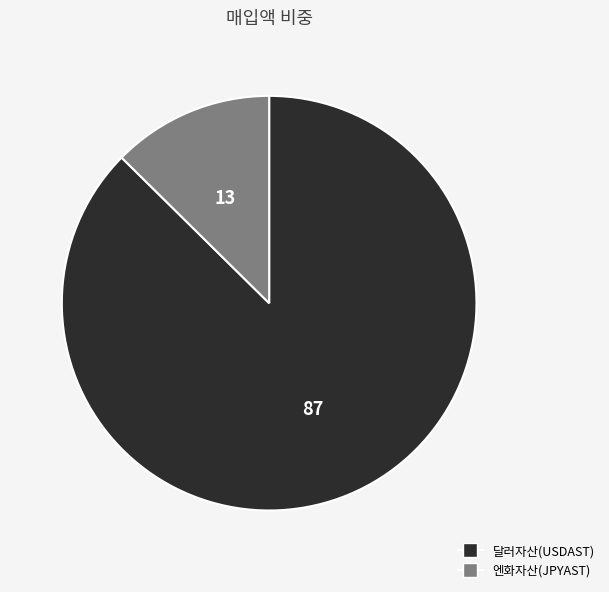

Combined, do 달러자산(USDAST) and 엔화자산(JPYAST) account for over 50%?

Yes